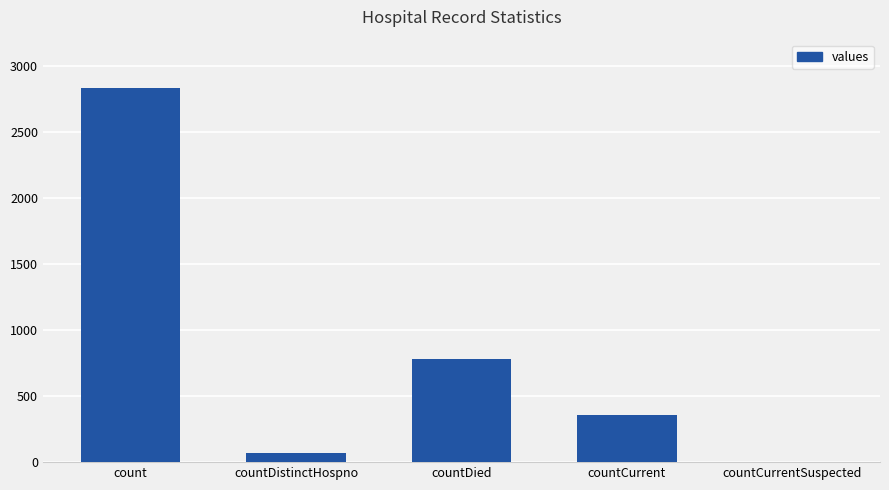

At which label is the value closest to 1416?

countDied